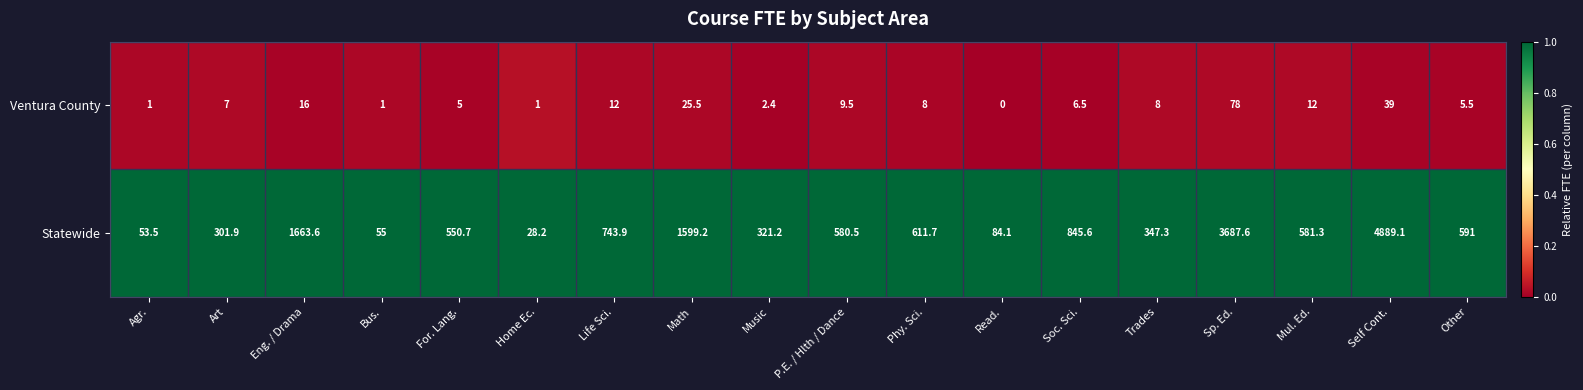

What is the spread (max minus min) of values at Music?

318.8